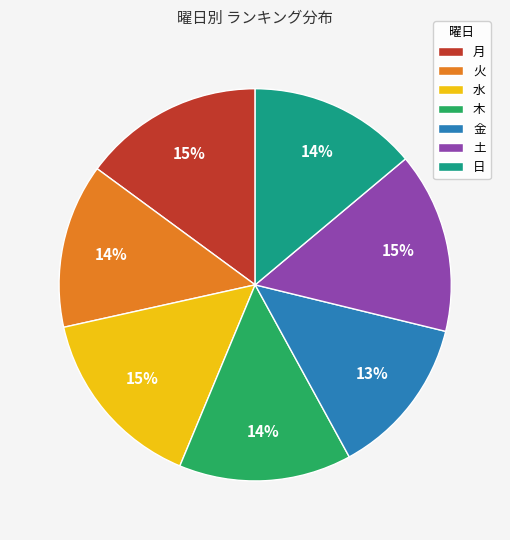

To the nearest percent, what percentage of the pie is 月?

15%